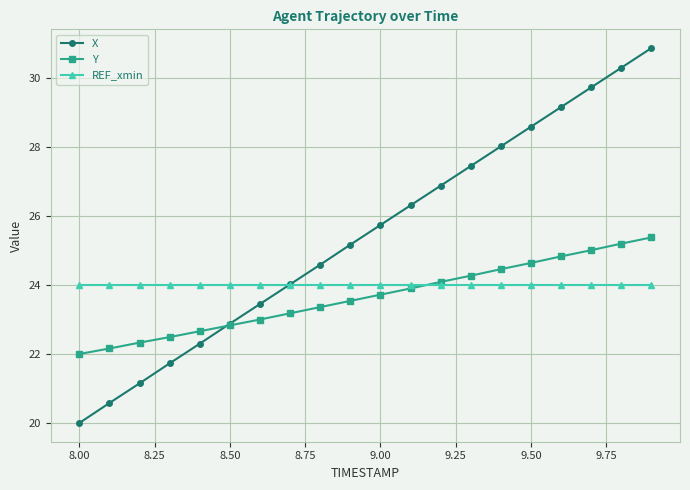

At how many categories does at least one series exceed 27?

7